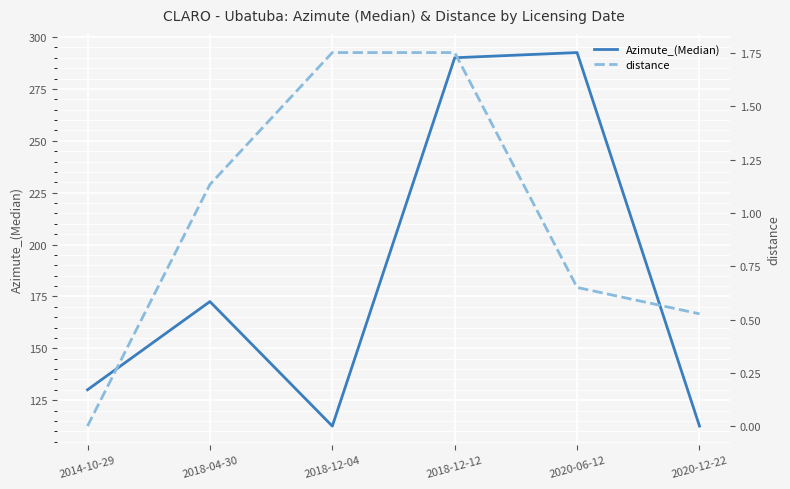

Is this an area chart (filled region under the line)?

No